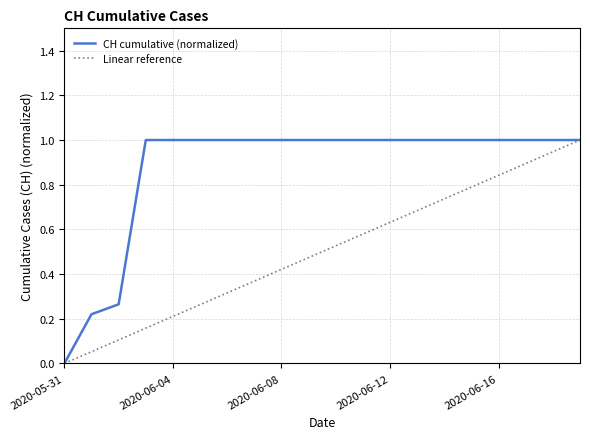

Rank the series by their average value, from lowest to highest.

Linear reference, CH cumulative (normalized)